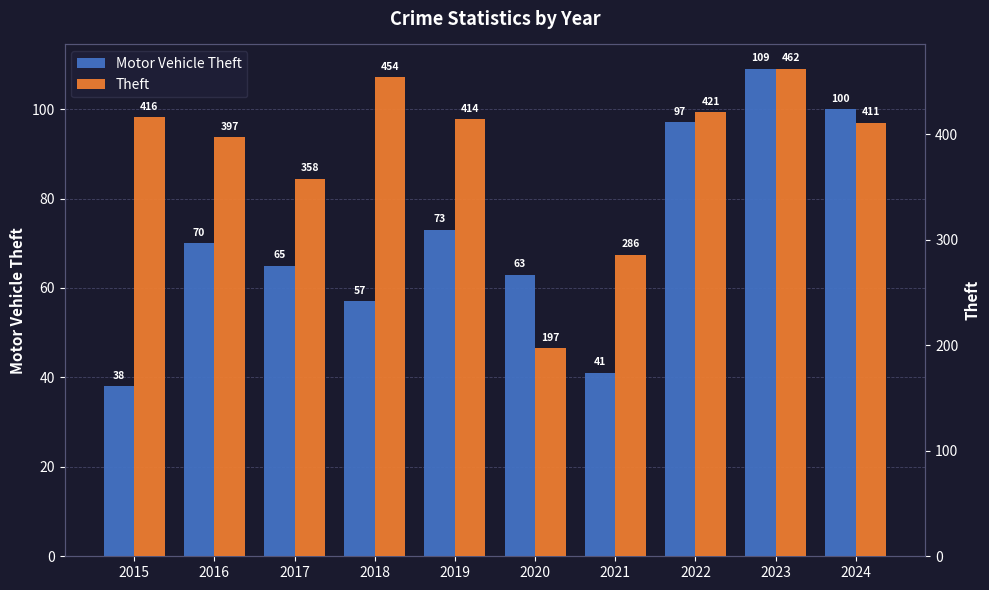

Reading left to right, extract all data points from this chart.

Motor Vehicle Theft: 2015=38	2016=70	2017=65	2018=57	2019=73	2020=63	2021=41	2022=97	2023=109	2024=100
Theft: 2015=416	2016=397	2017=358	2018=454	2019=414	2020=197	2021=286	2022=421	2023=462	2024=411